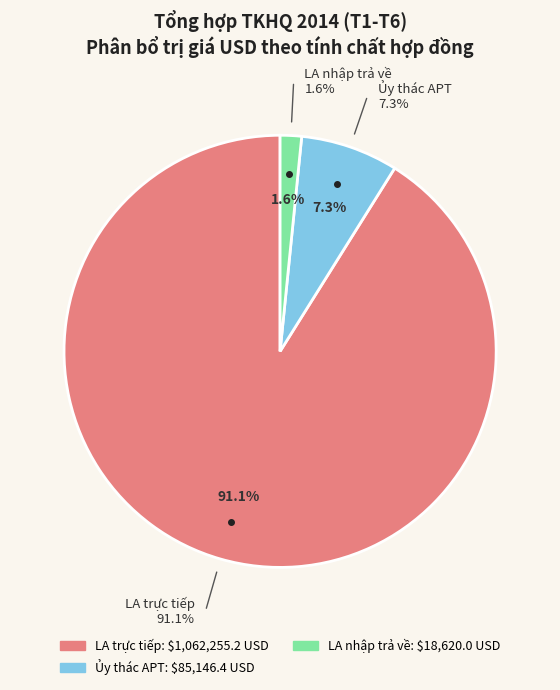

To the nearest percent, what percentage of the pie is Ủy thác APT?

7%